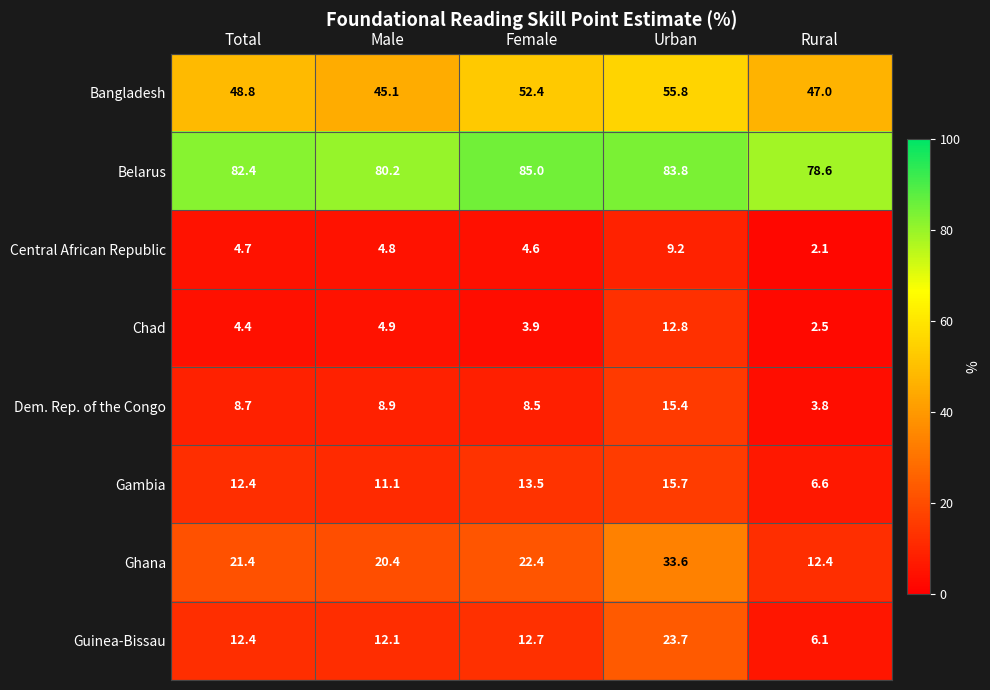

Which label corresponds to the smallest value in the chart?

Rural